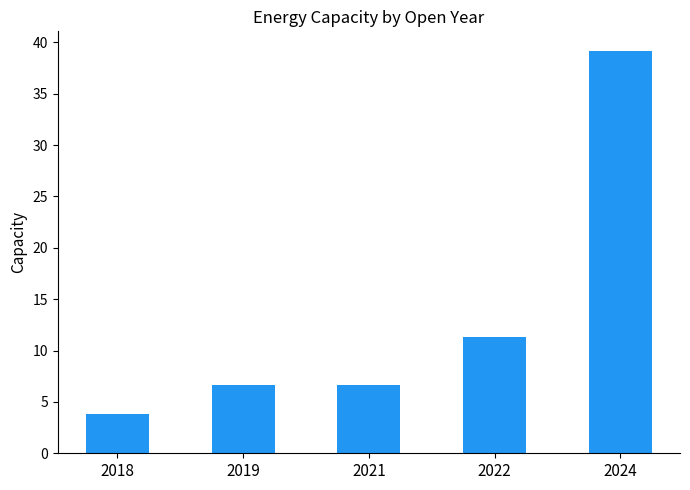

Between 2019 and 2024, which is larger?

2024